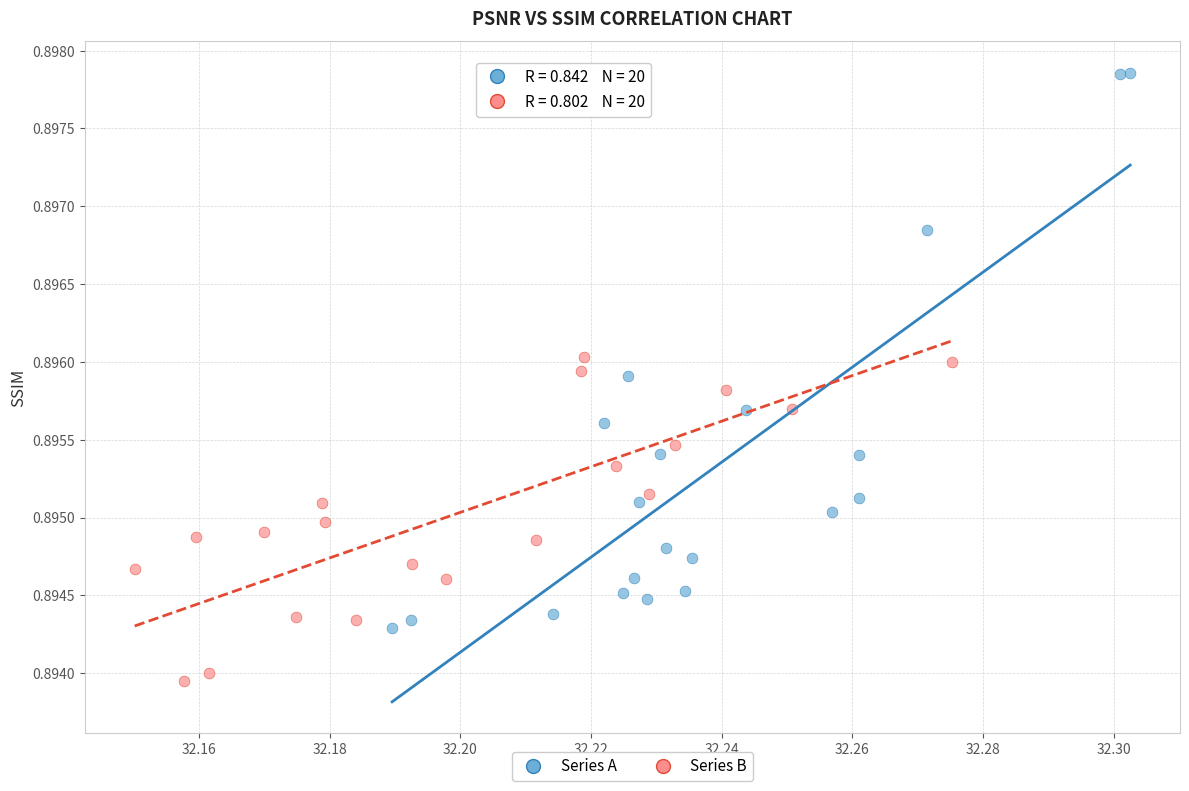

What are all the series names shown in the legend?

Series A, Series B